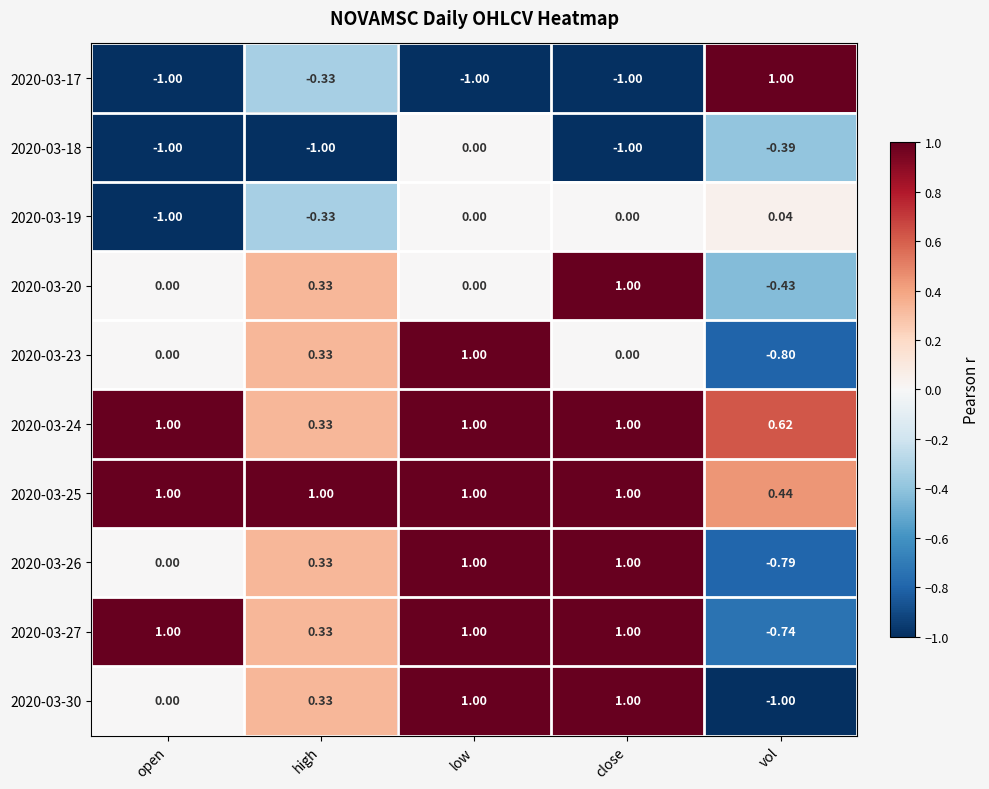

What is the difference between the highest and lowest values at close?

2.0